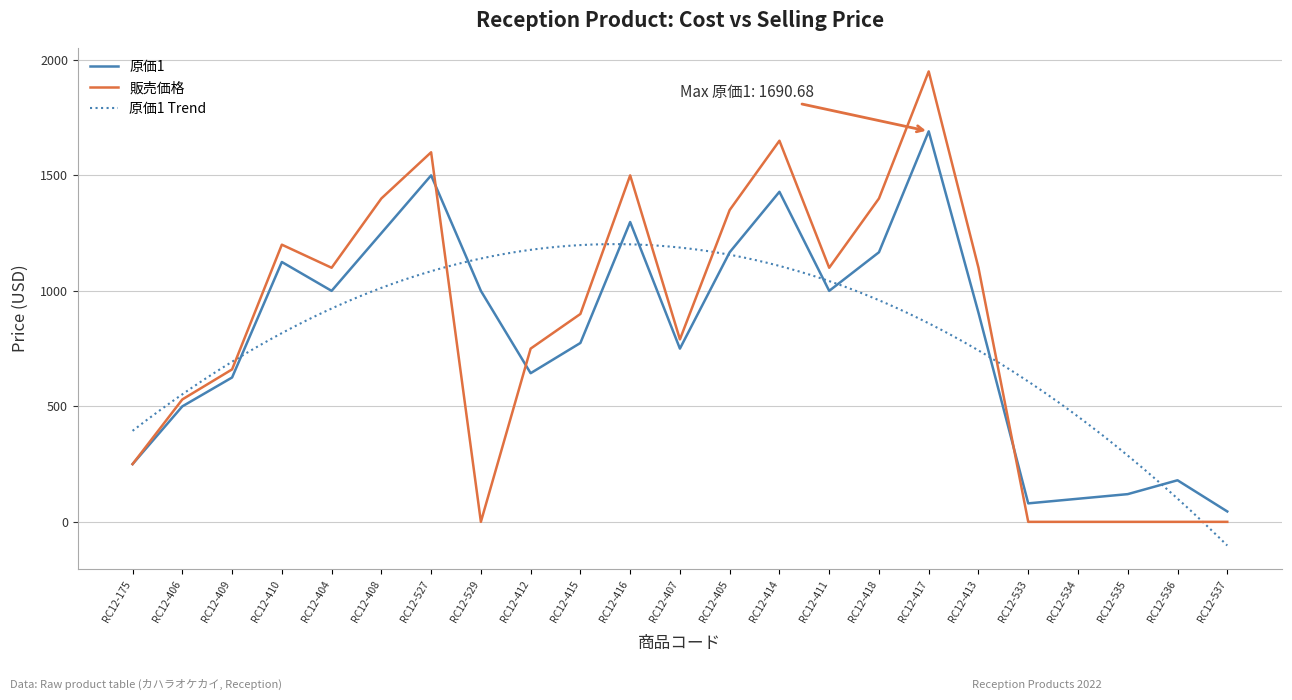

The value of 原価1 at RC12-415 is 774.5. True or false?

True